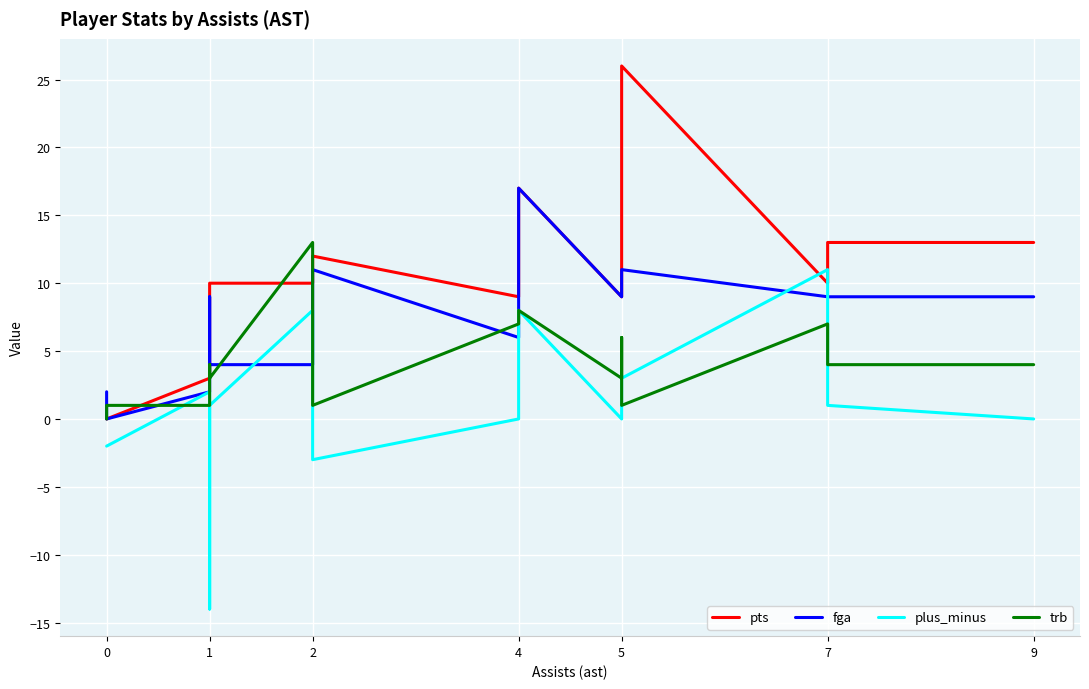

What are all the series names shown in the legend?

pts, fga, plus_minus, trb